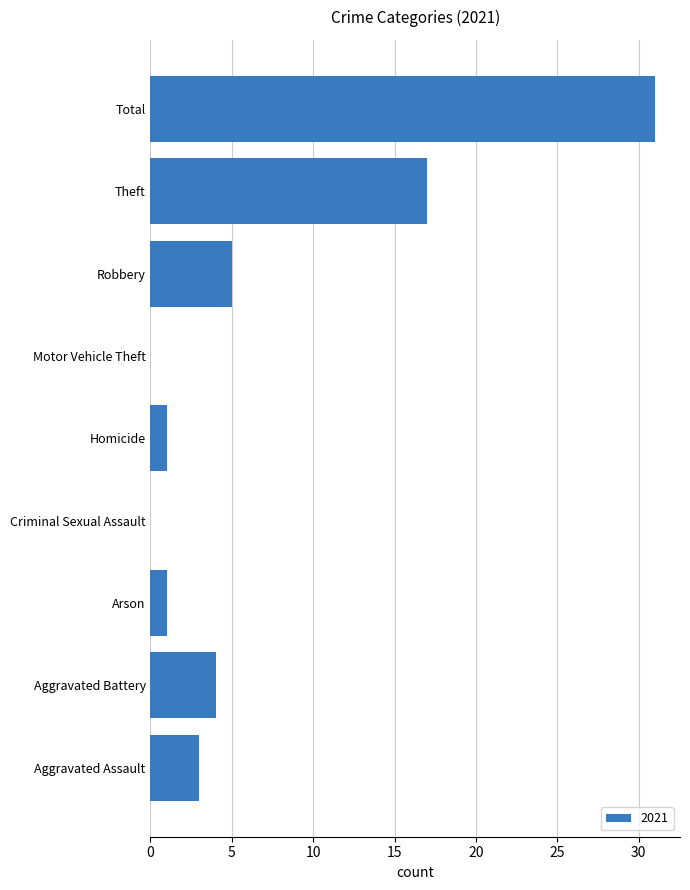

The value at Theft is 17. True or false?

True